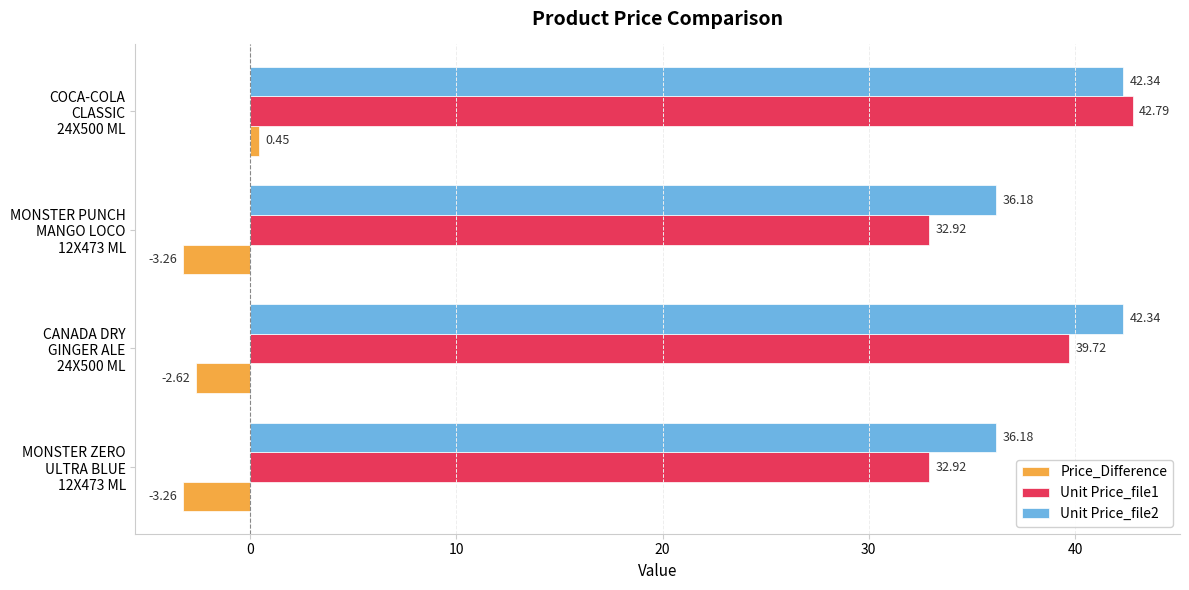

What is the difference between the second highest and minimum values in the Unit Price_file1 series?

6.8